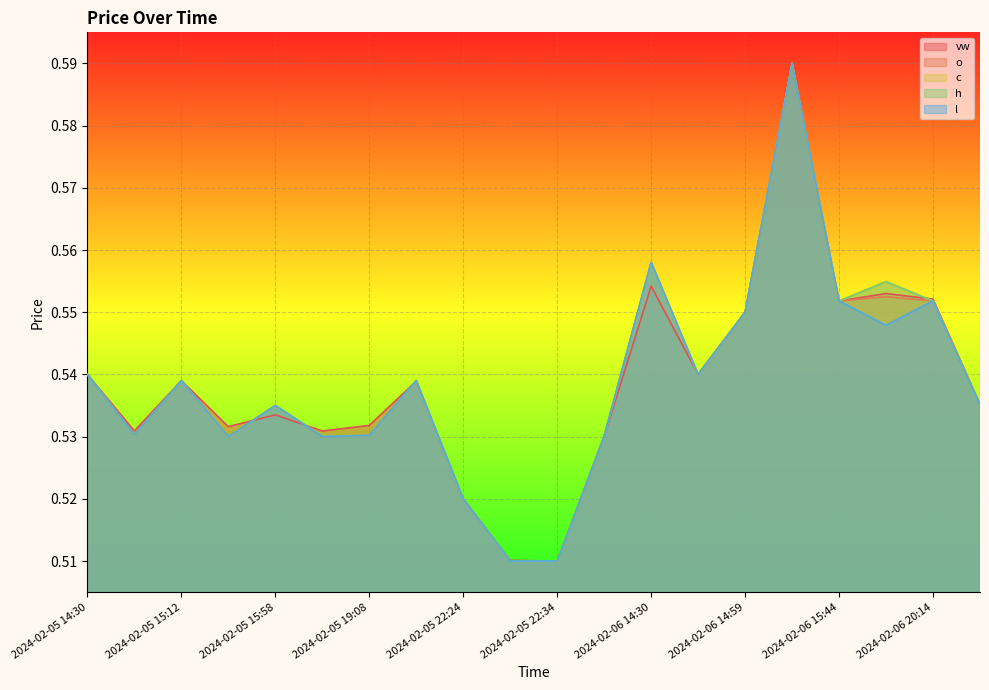

What is the value of the c point at the 4th from the left?

0.5